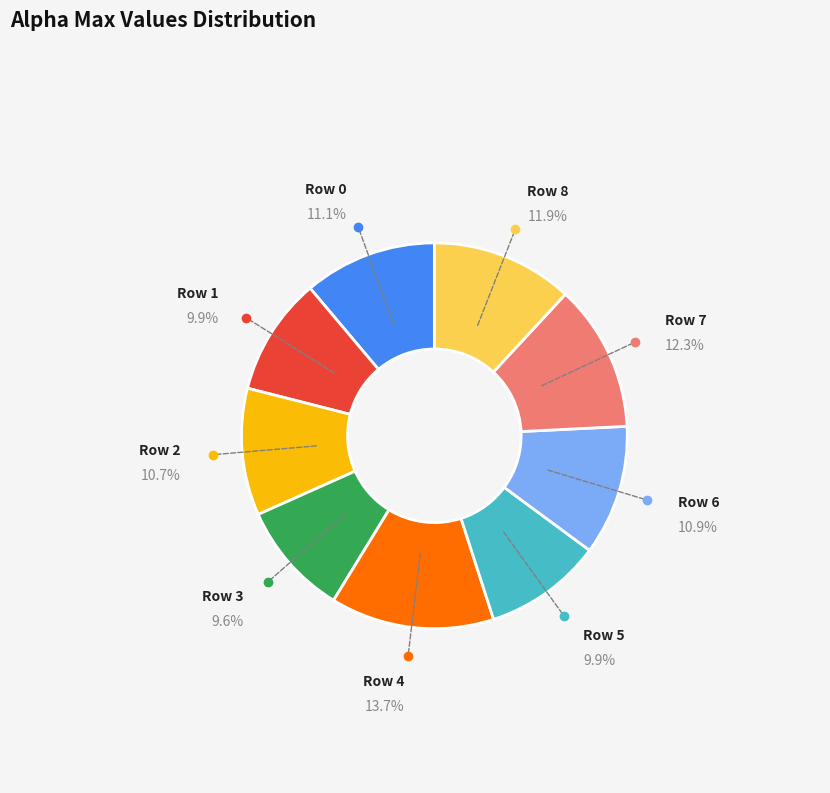

Is there a majority slice in this chart?

No